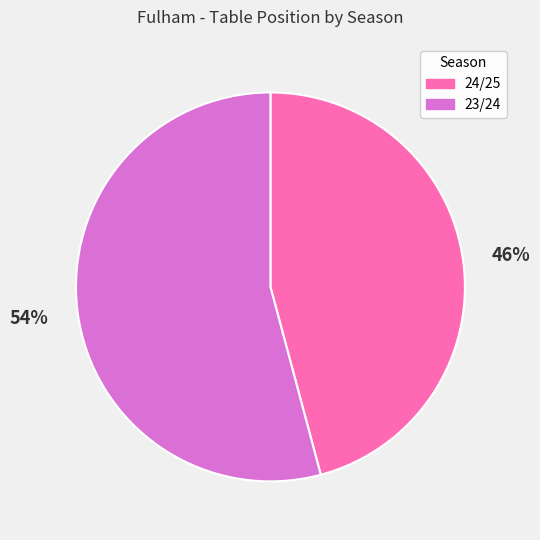

Which slice is the smallest?

24/25